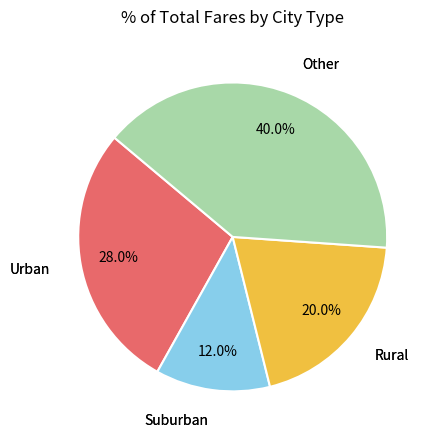

Is there any slice that represents more than half of the pie?

No